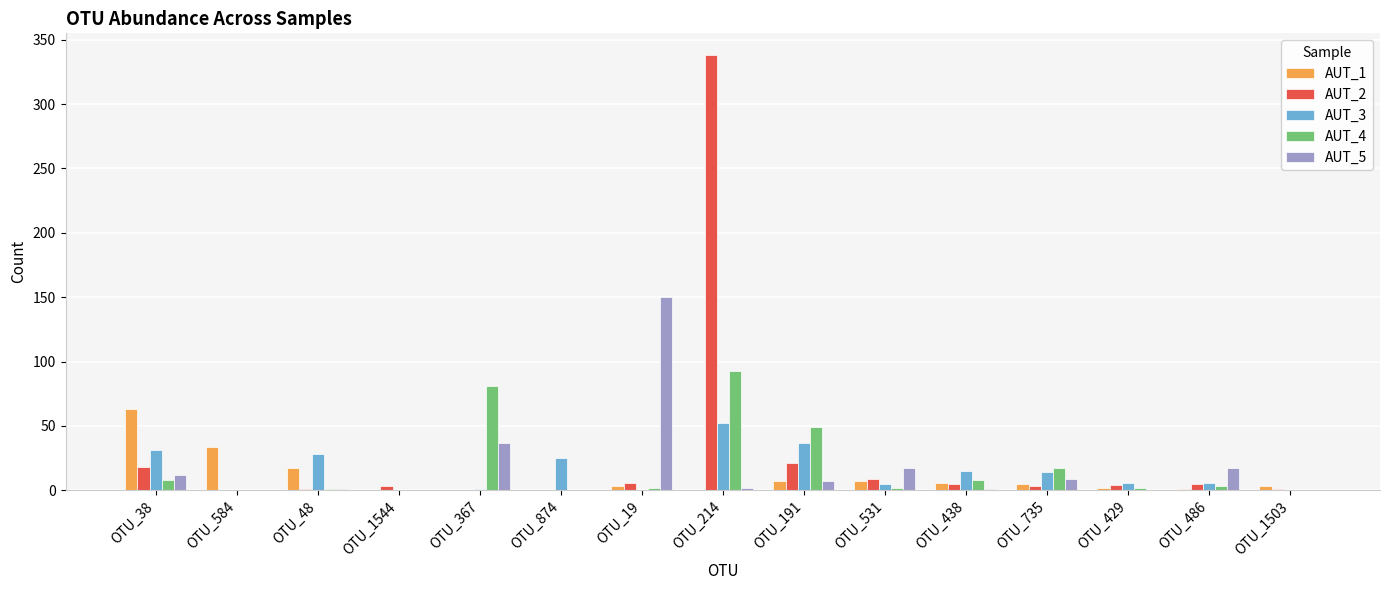

At which category is the sum across all series the highest?

OTU_214